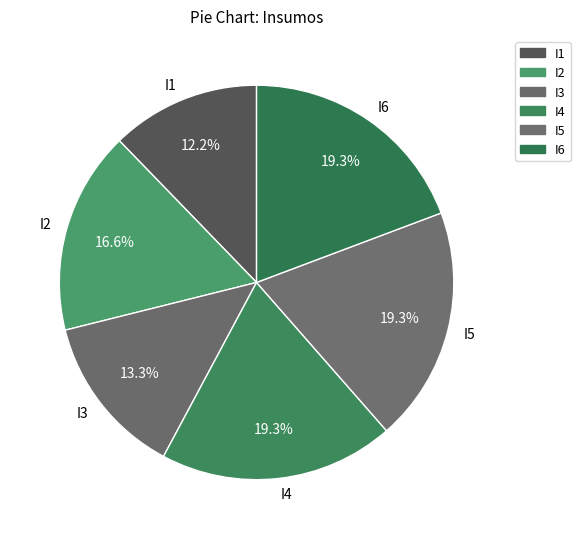

Between I6 and I1, which is larger?

I6